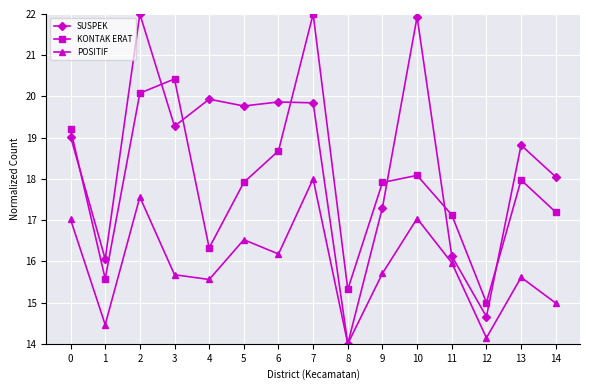

What is the approximate value of SUSPEK at 14?

18.0